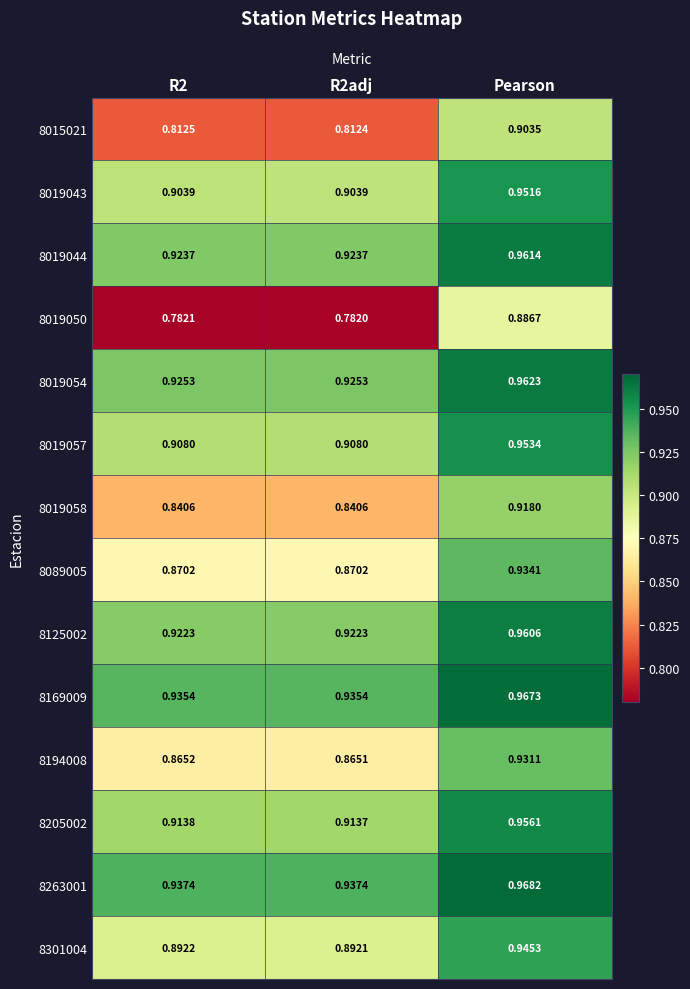

At which category is the sum across all series the highest?

Pearson